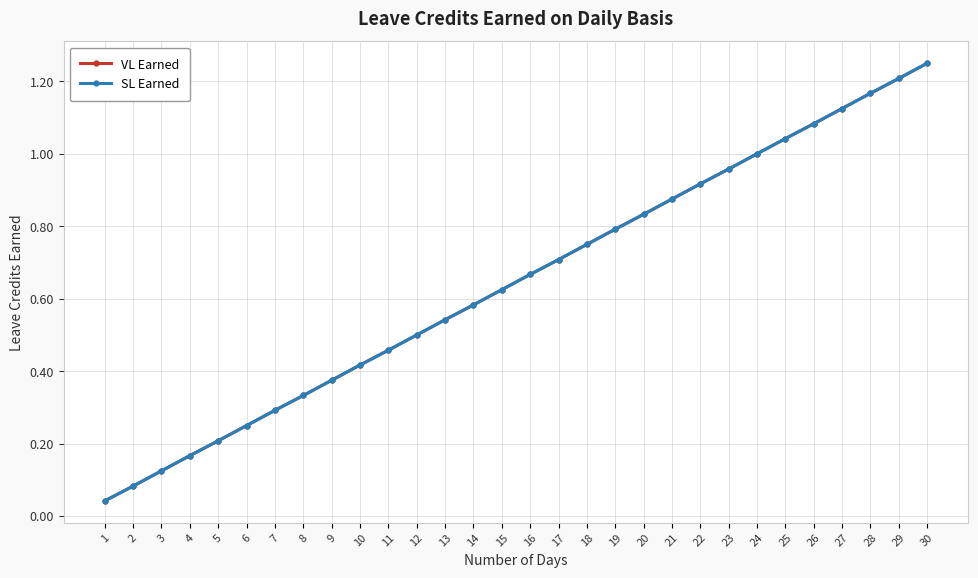

Which series has the widest spread of values?

VL Earned